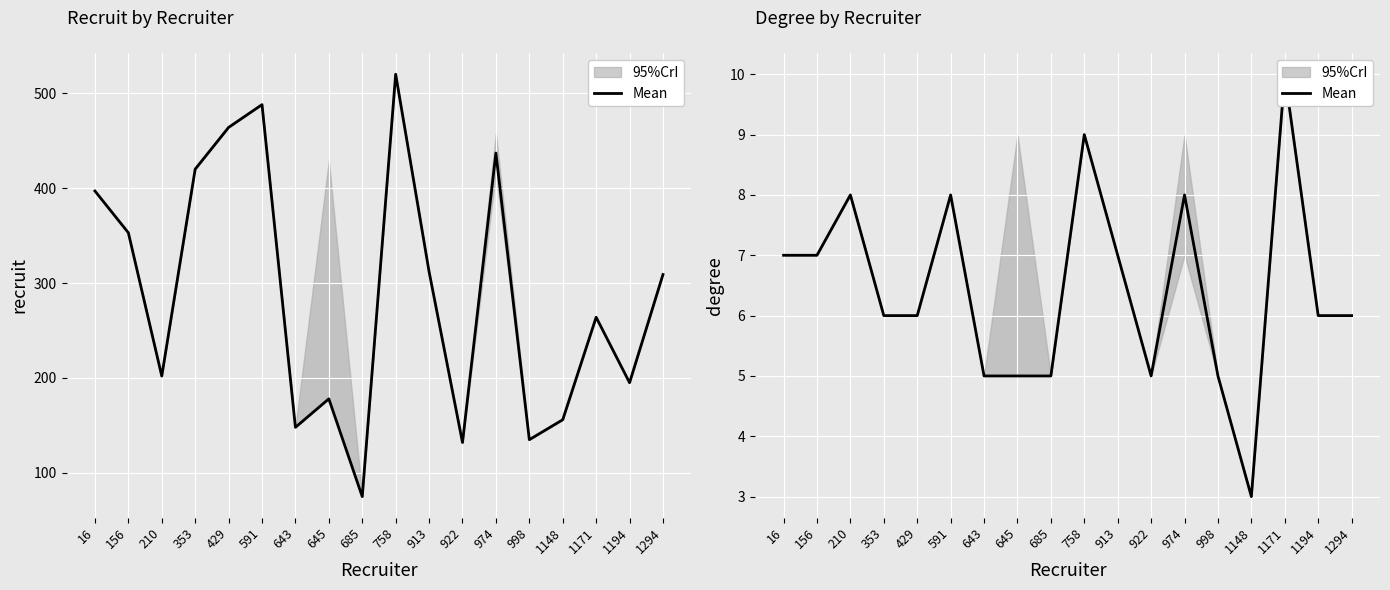

True or false: the data has more than 2 interior local peaks.

True